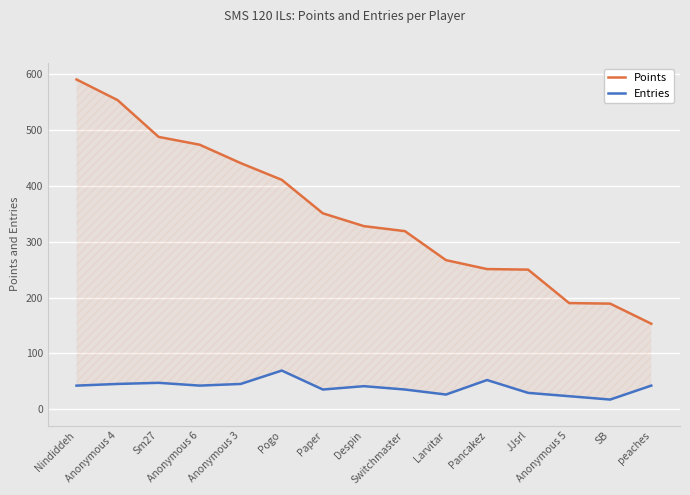

True or false: Points and Entries intersect in this chart.

False